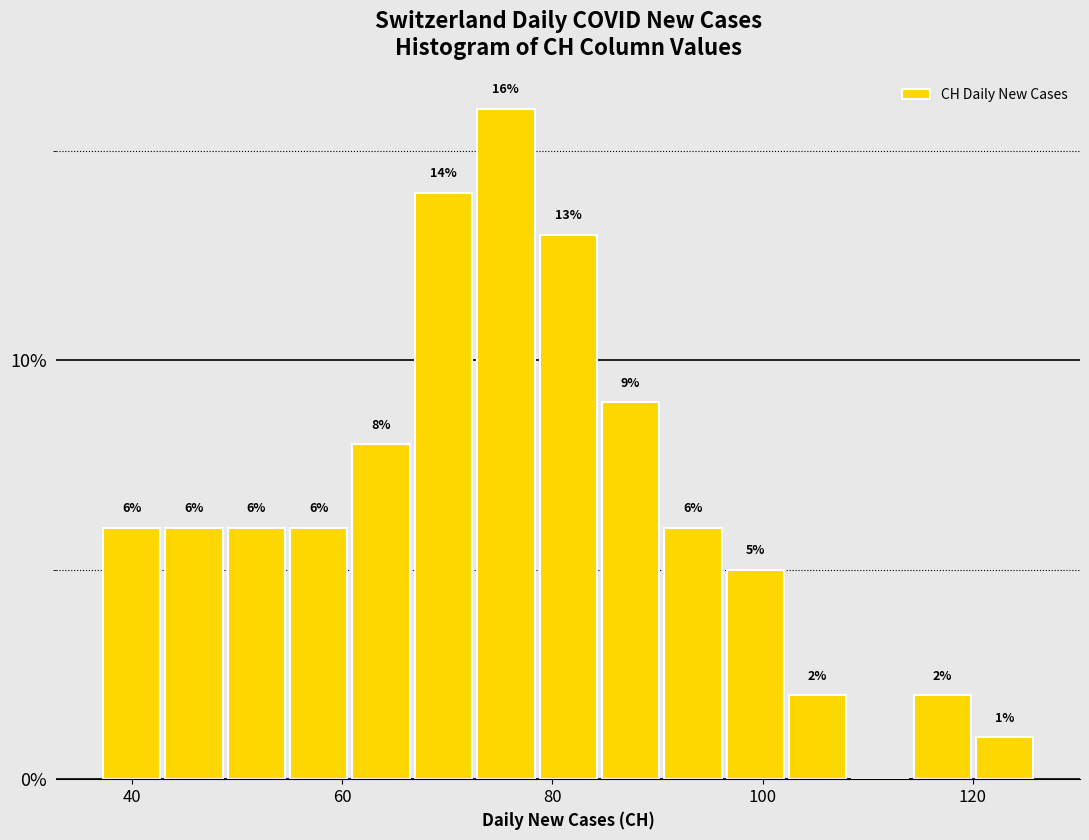

Around what value on the x-axis is the tallest bar? Give the approximate position of its centre, as read against the axis.

76